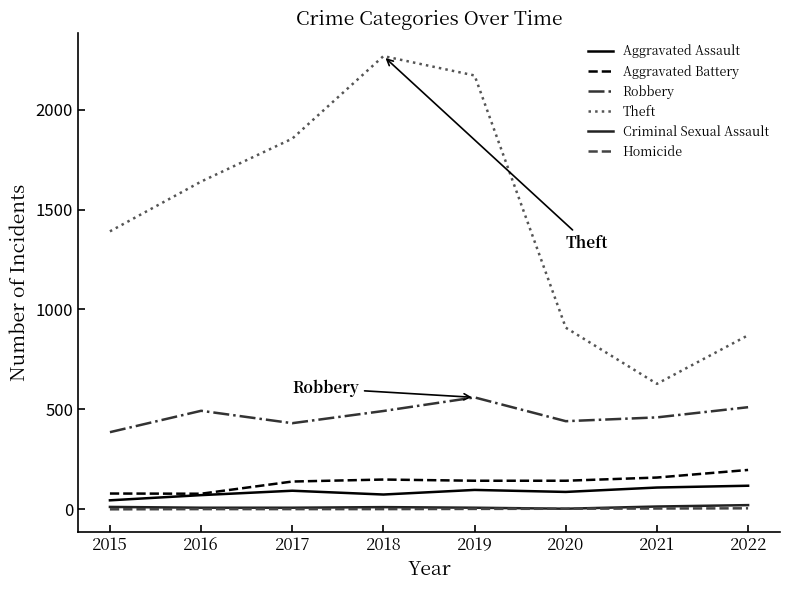

Which series has the widest spread of values?

Theft